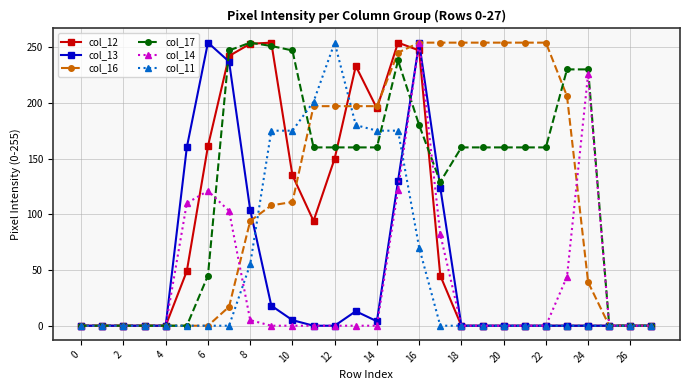

What is the maximum value shown in the chart?

254